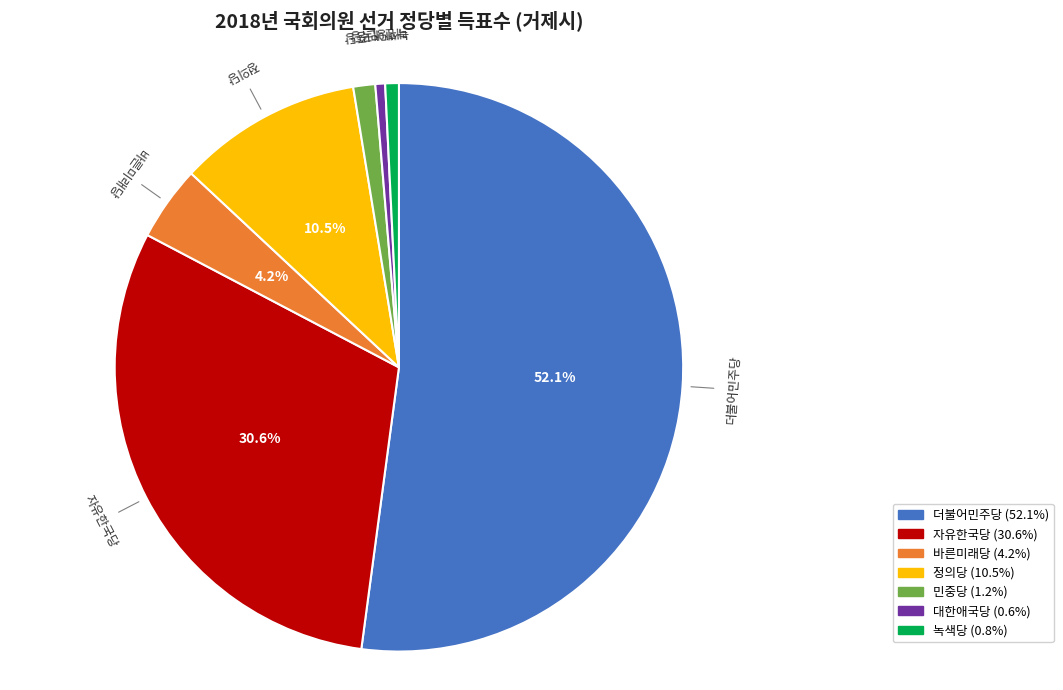

Which has a higher value, 민중당 or 정의당?

정의당